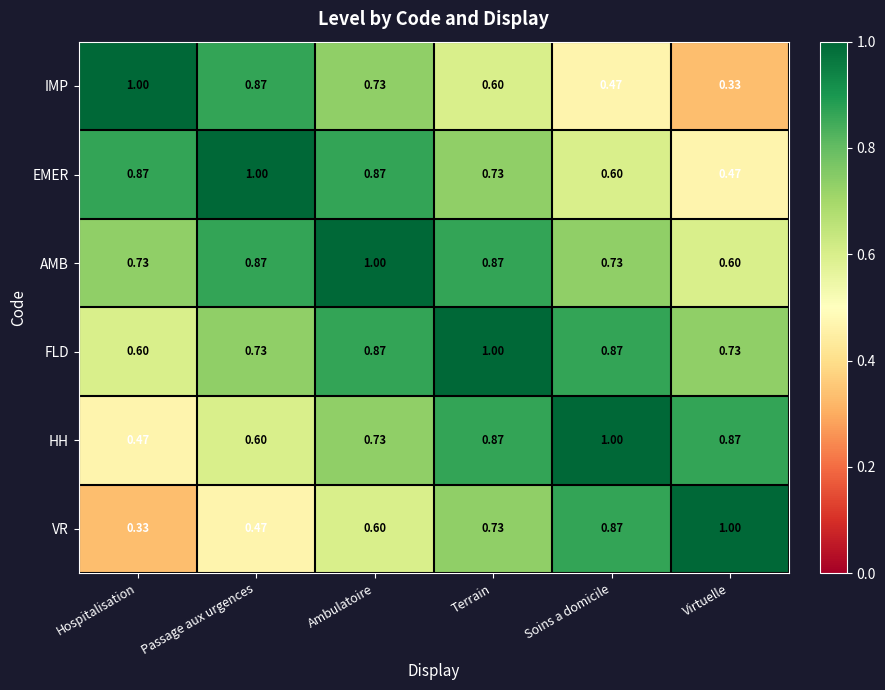

What is the total value across all series at Hospitalisation?

4.0